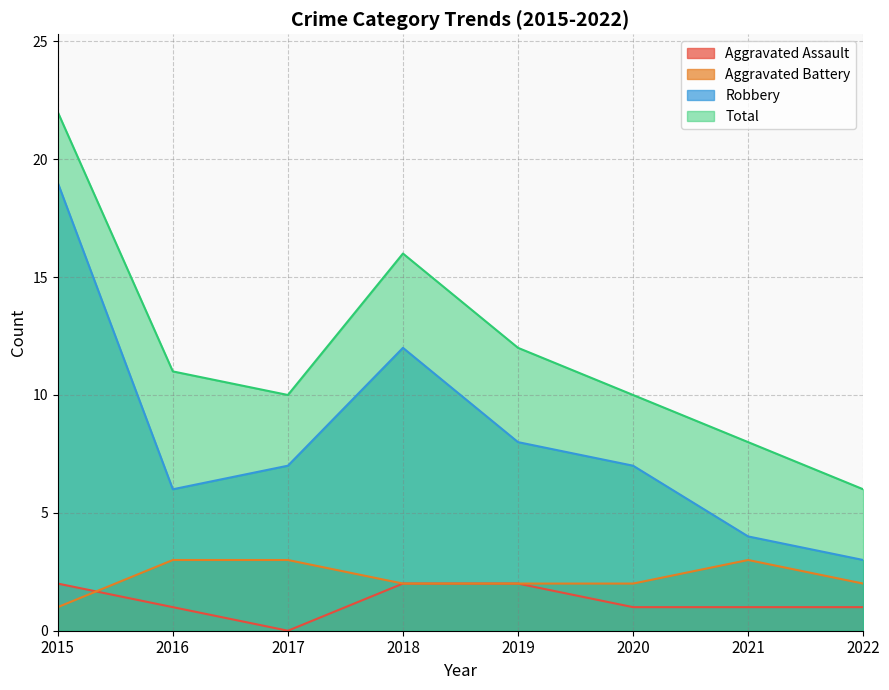

At how many categories does at least one series exceed 8?

6